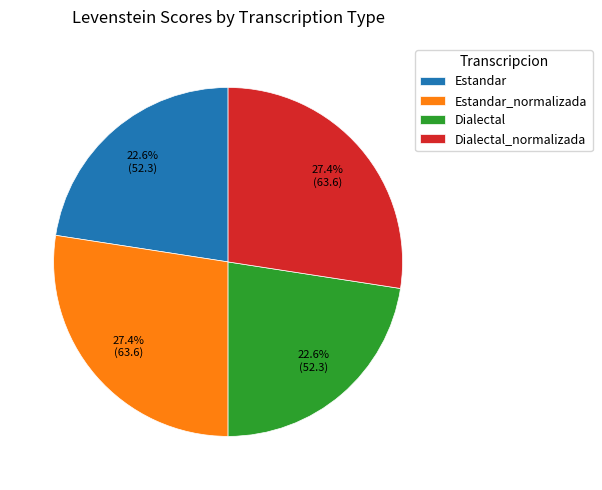

Count the number of slices in the pie.

4